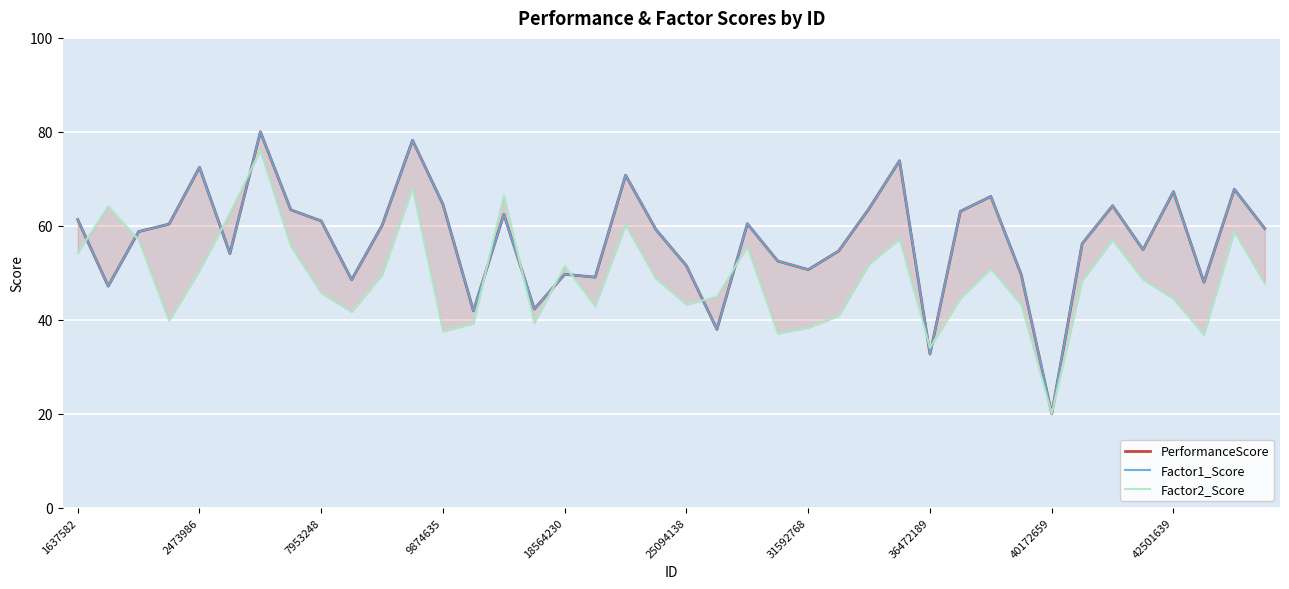

At which label does Factor1_Score reach its minimum?

40172659